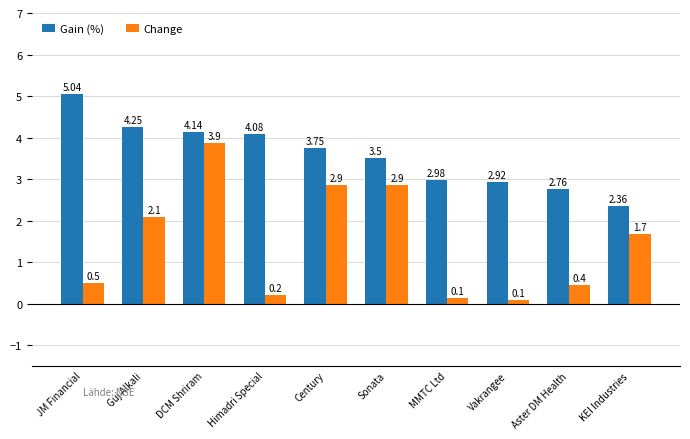

What position from the right is MMTC Ltd?

4